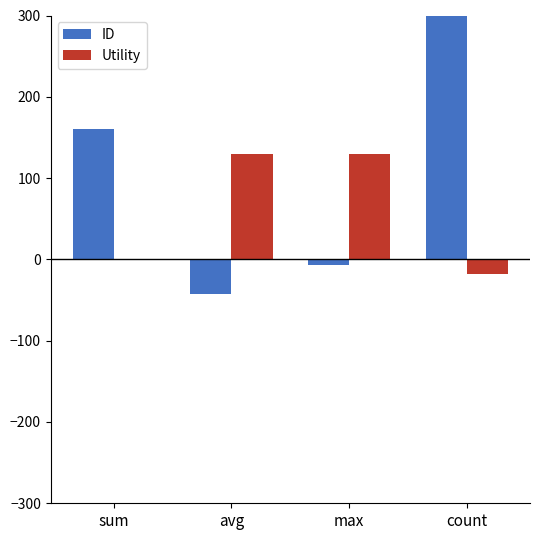

How many data points in Utility are above 129?

2